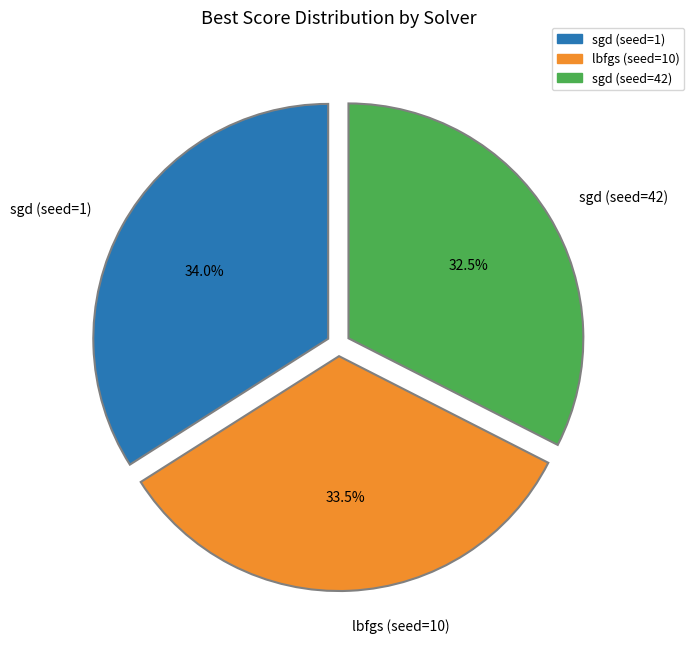

Which has a higher value, sgd (seed=42) or sgd (seed=1)?

sgd (seed=1)